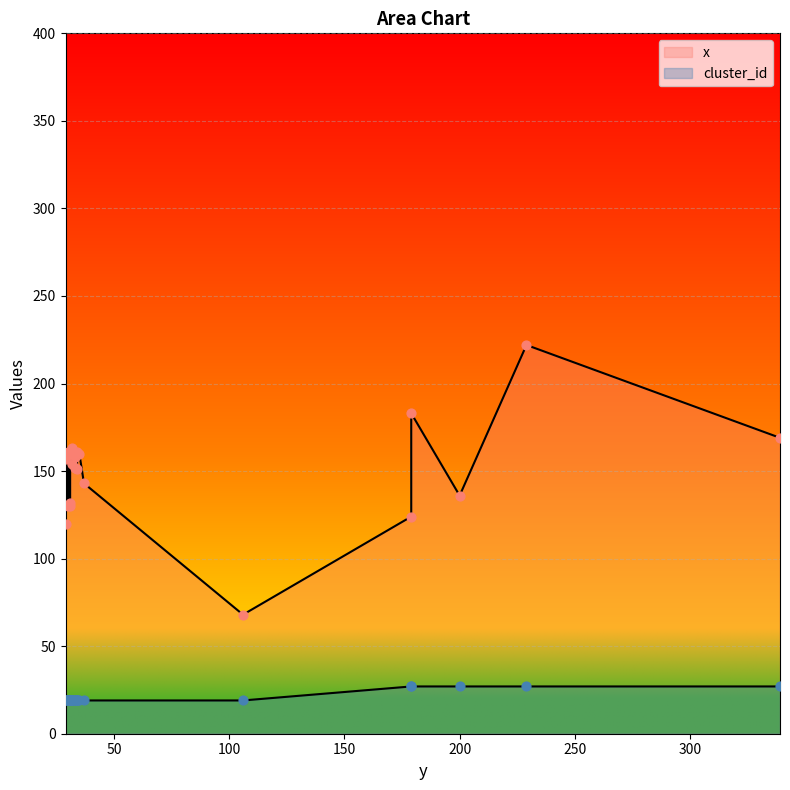

What is the total value across all series at 30?

149